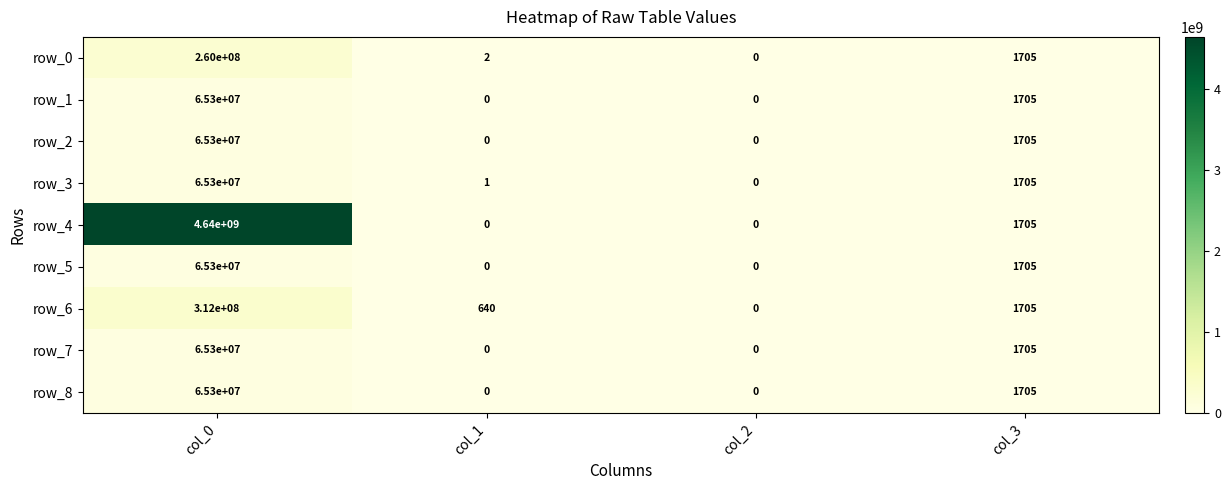

The value of row_1 at col_2 is 0. True or false?

True